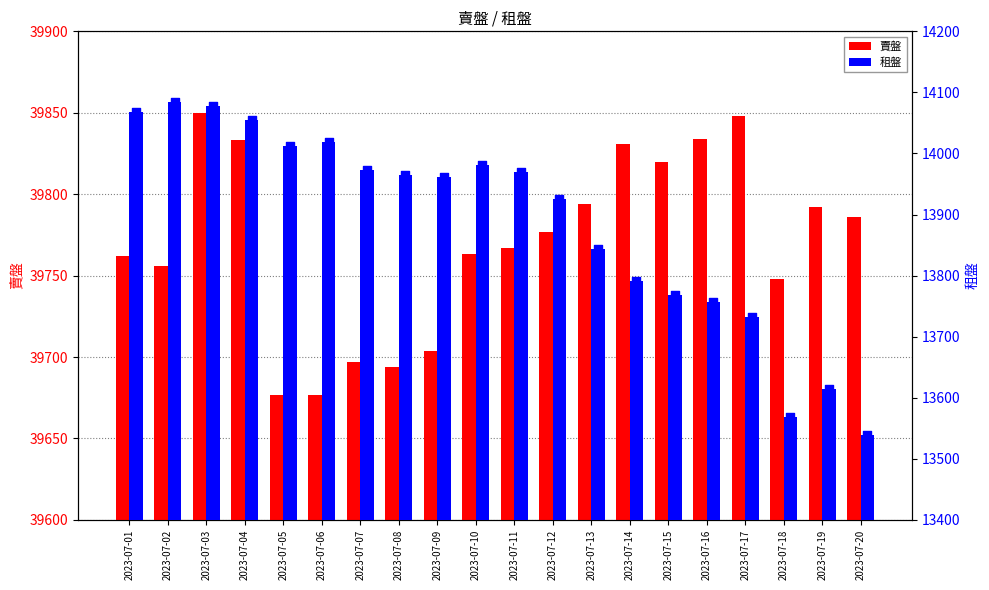

Is the value of 租盤 at 2023-07-13 greater than the value of 賣盤 at 2023-07-14?

No